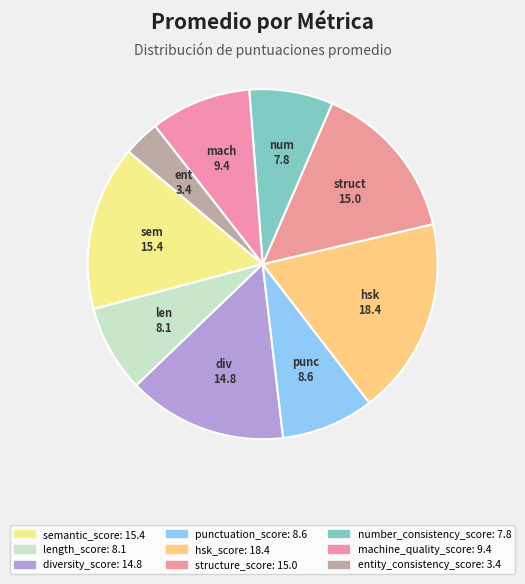

Count the number of slices in the pie.

9